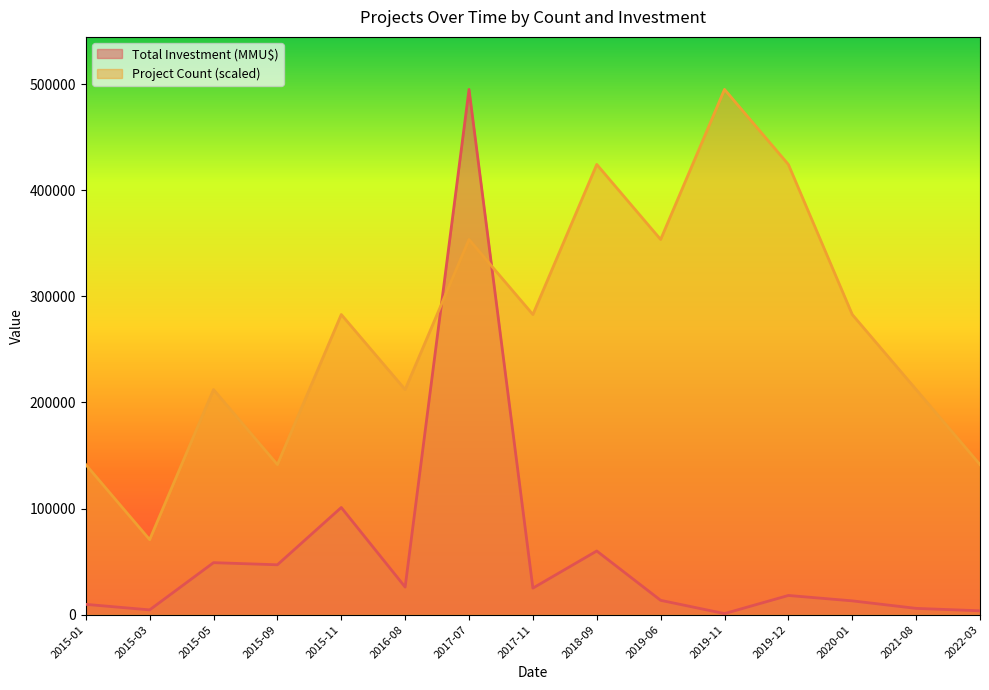

Which series ends up on top after the final intersection of Total Investment (MMU$) and Project Count?

Project Count